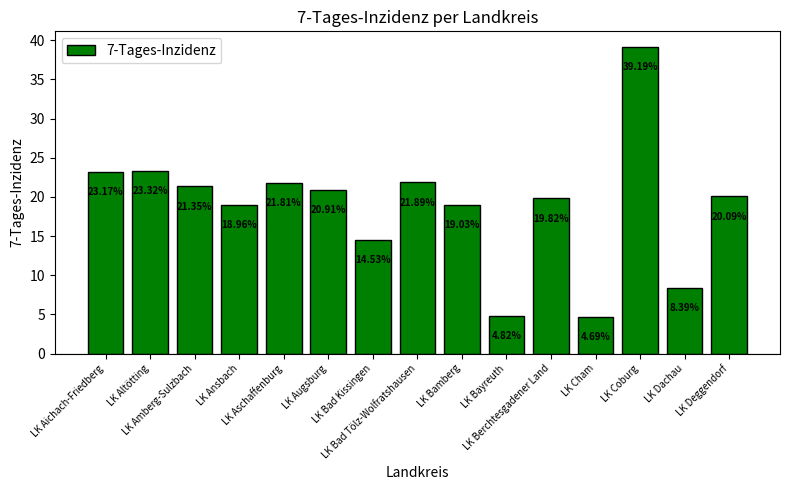

What is the approximate value at LK Dachau?

8.4